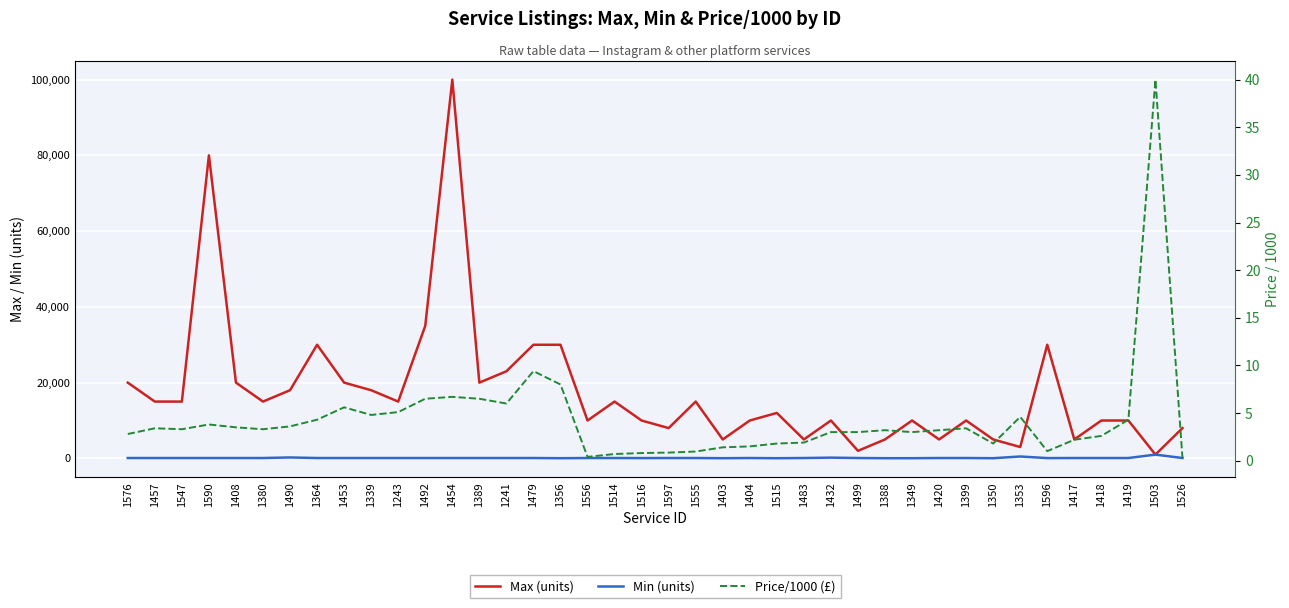

Which series has the largest total across all categories?

Max (units)